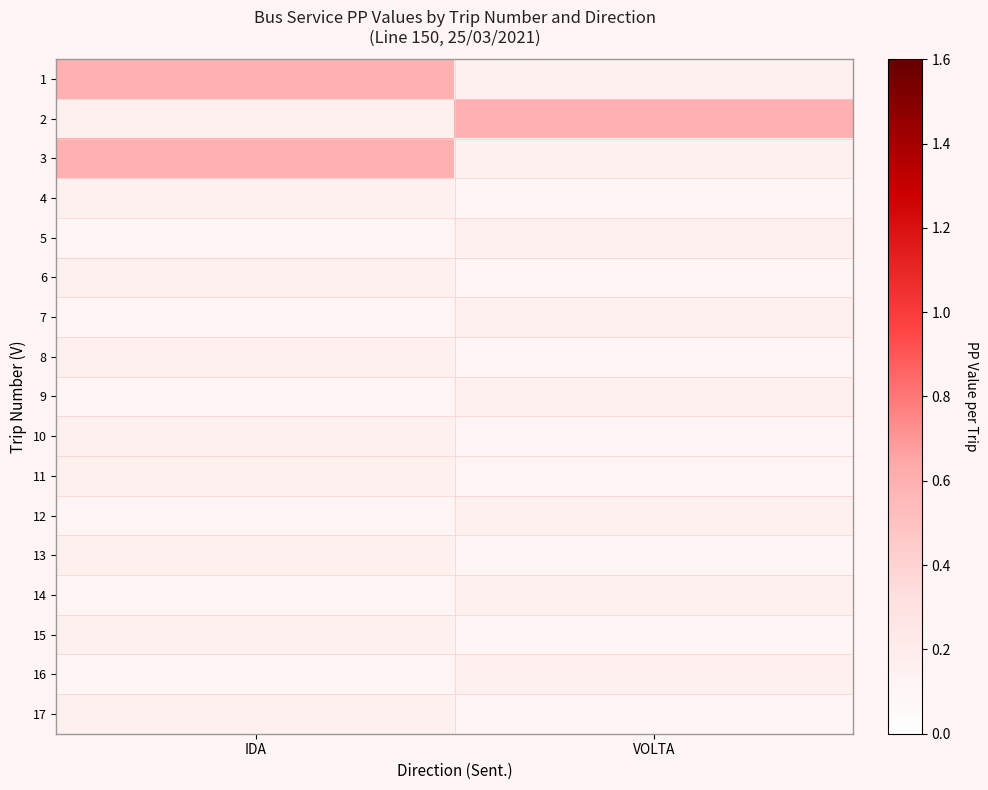

At which label does 15 reach its minimum?

IDA